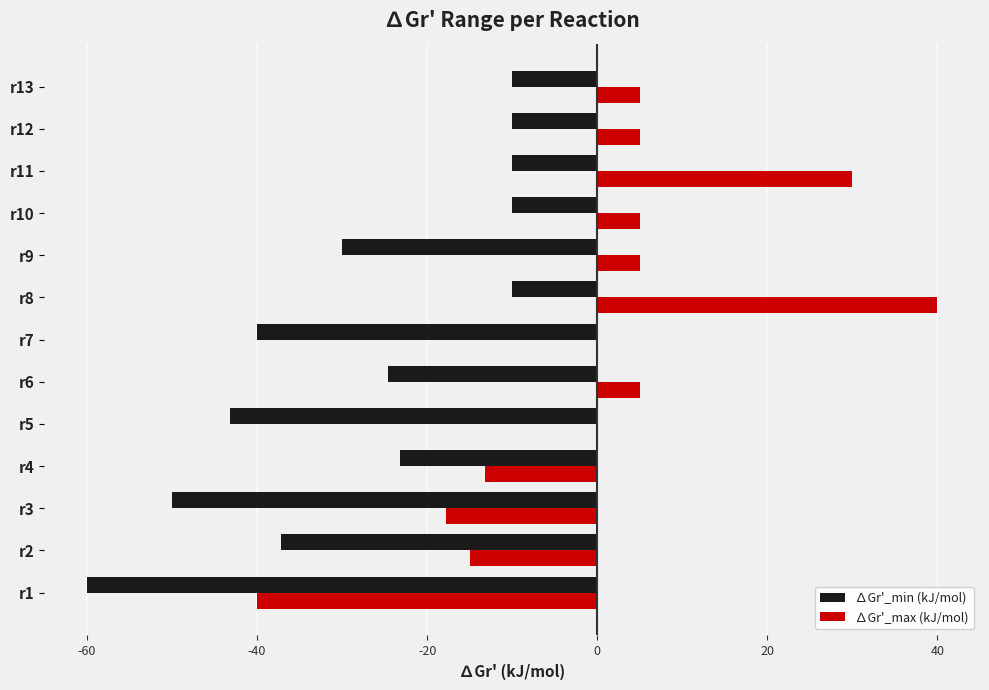

How many values in the ∆Gr'_min (kJ/mol) series exceed -24?

6